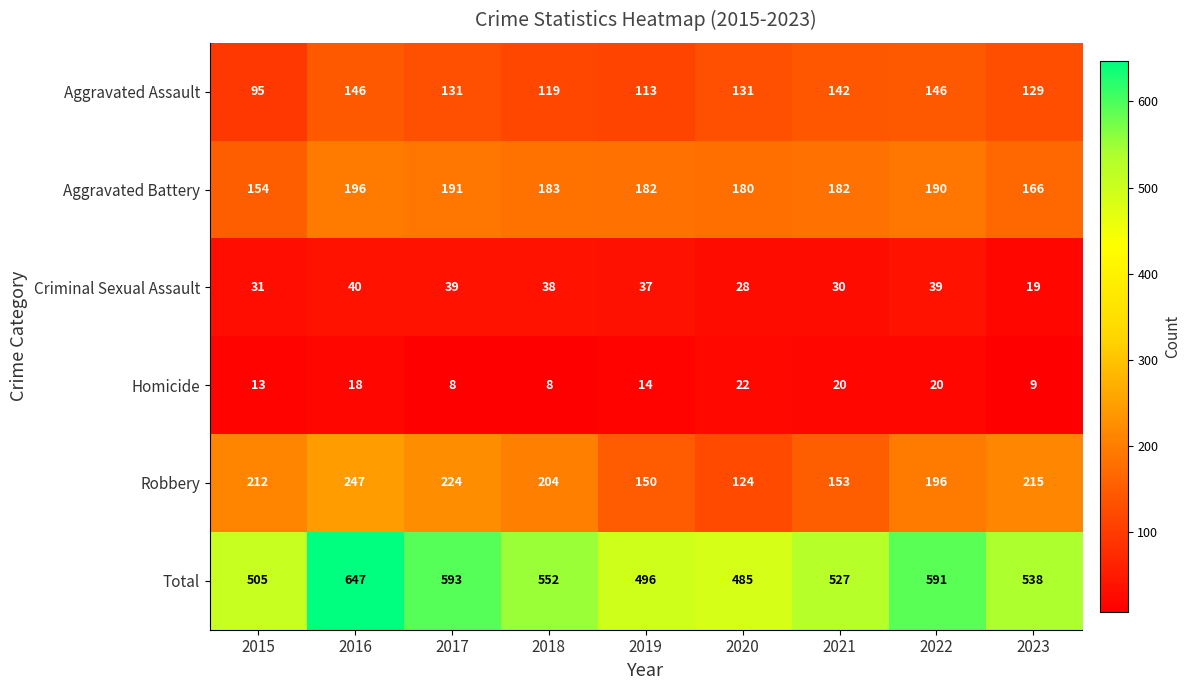

The Homicide series shows 9 at 2023. True or false?

True